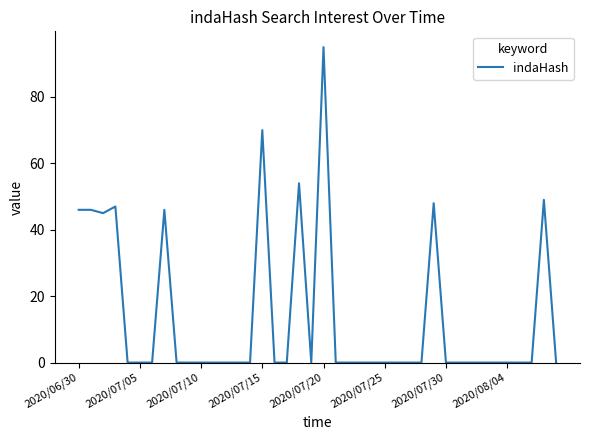

What is the maximum value shown in the chart?

95